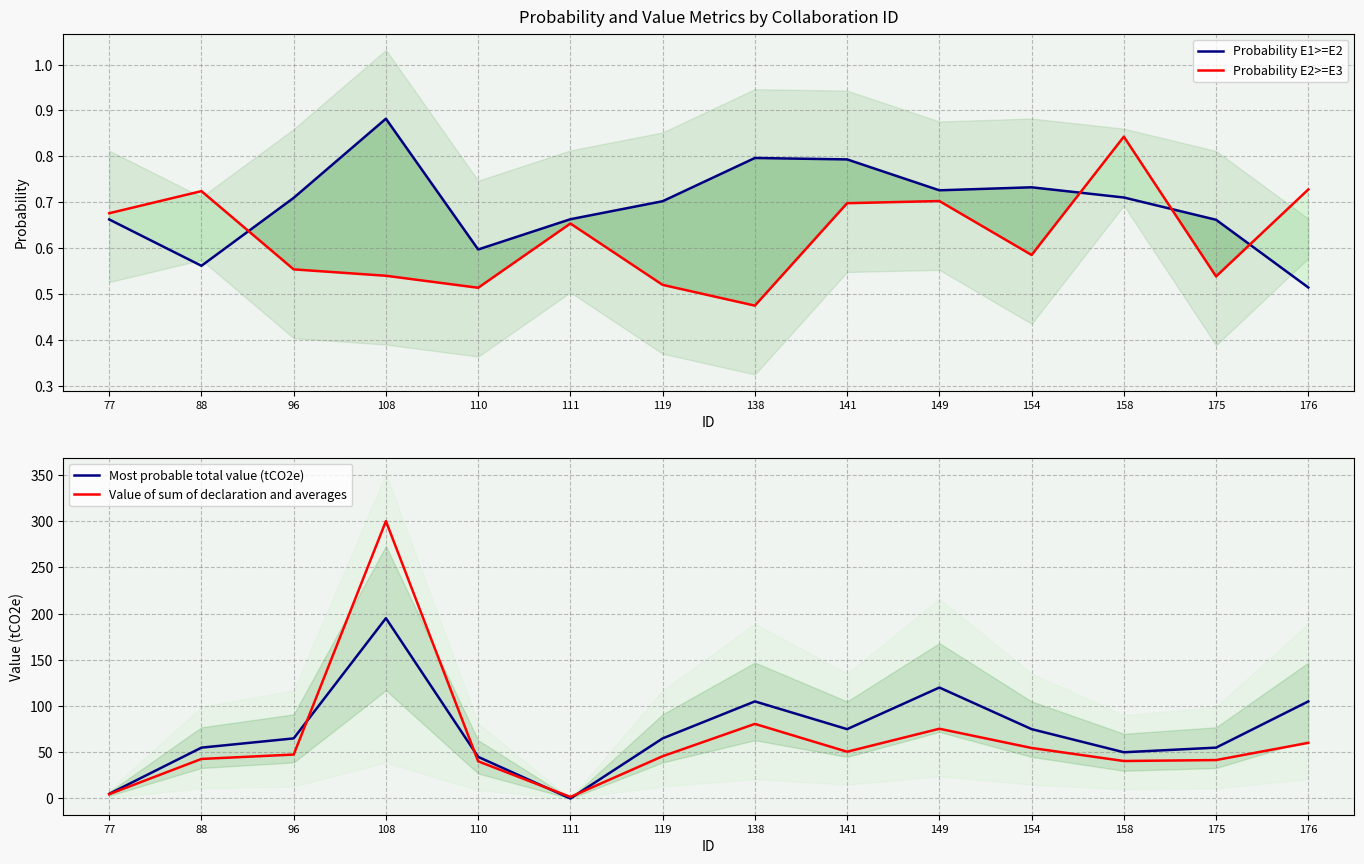

How many lines are shown in the chart?

4